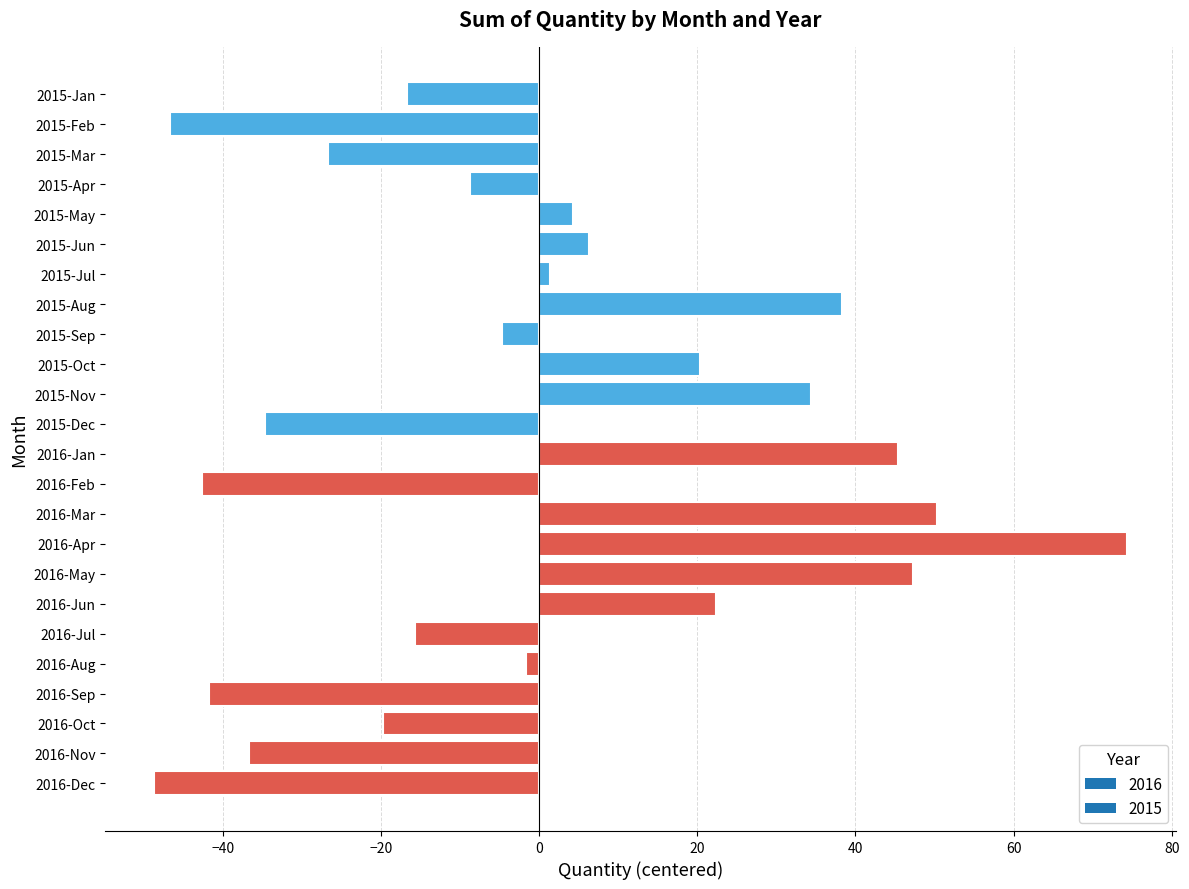

At which category does the chart reach its peak across all series?

2016-Apr